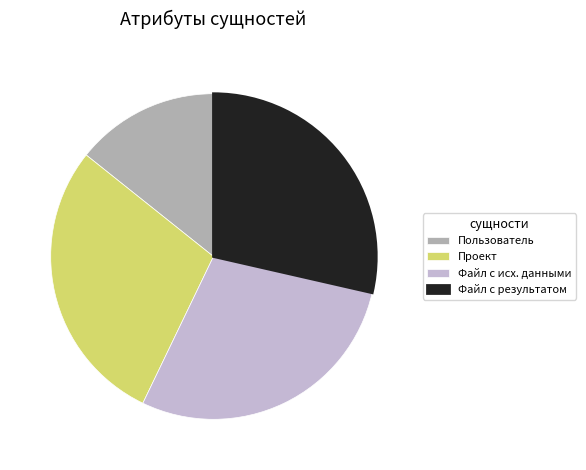

True or false: Проект accounts for 38% of the total.

False